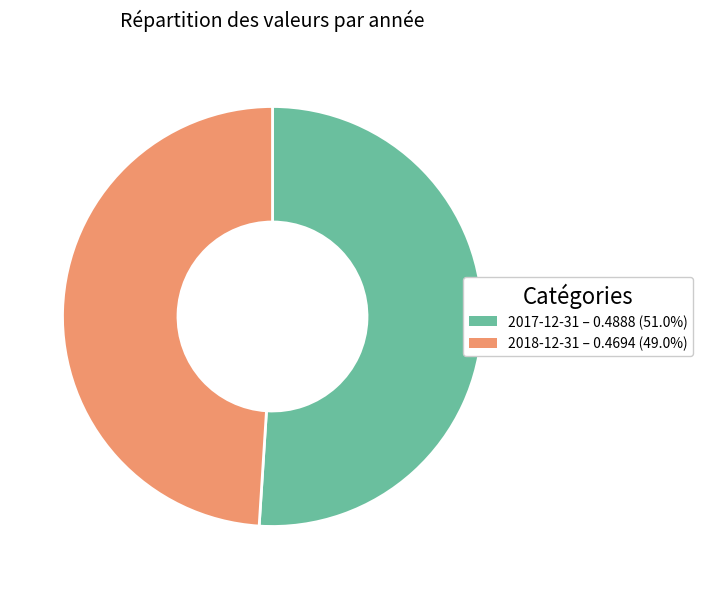

Which has a higher value, 2018-12-31 or 2017-12-31?

2017-12-31